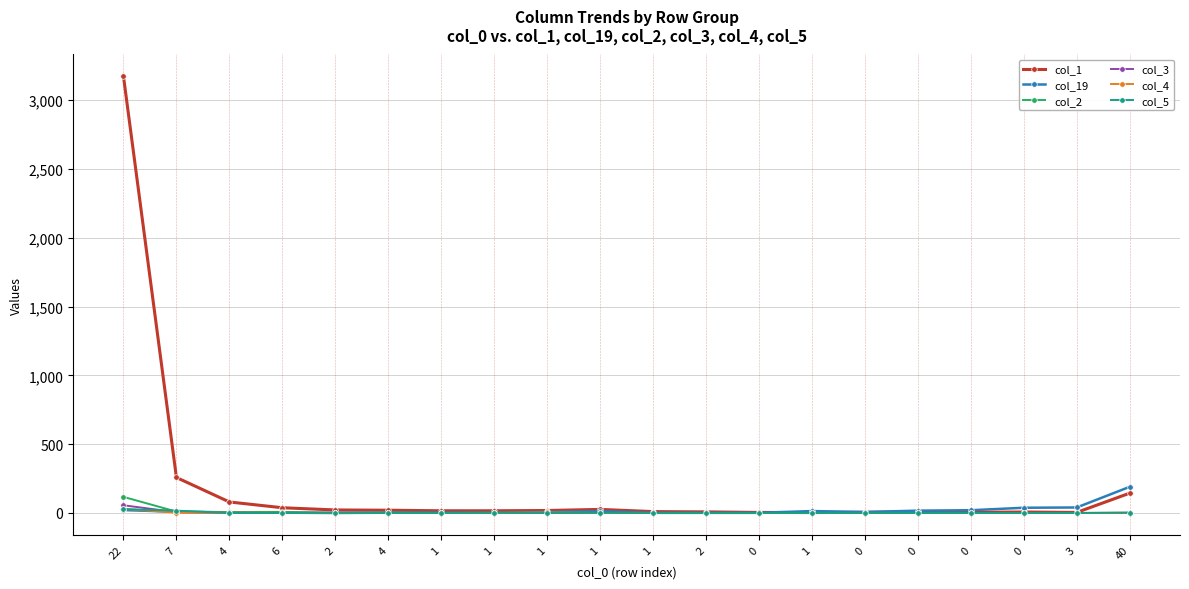

True or false: col_5 and col_19 intersect in this chart.

True